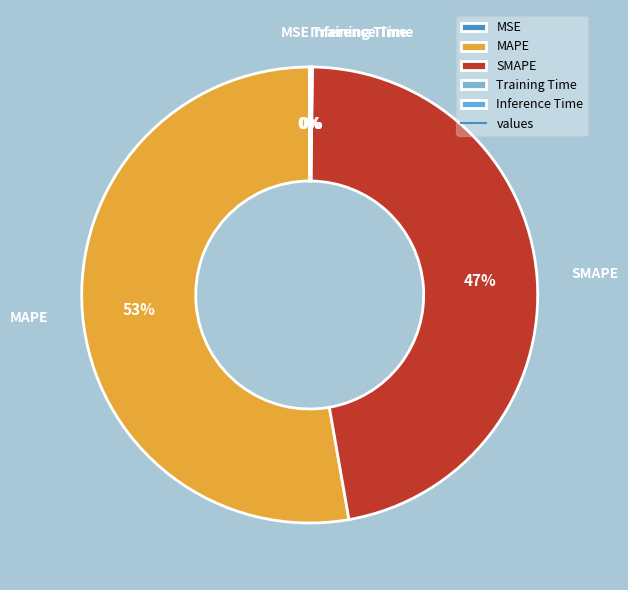

Is MAPE the majority of the pie?

Yes